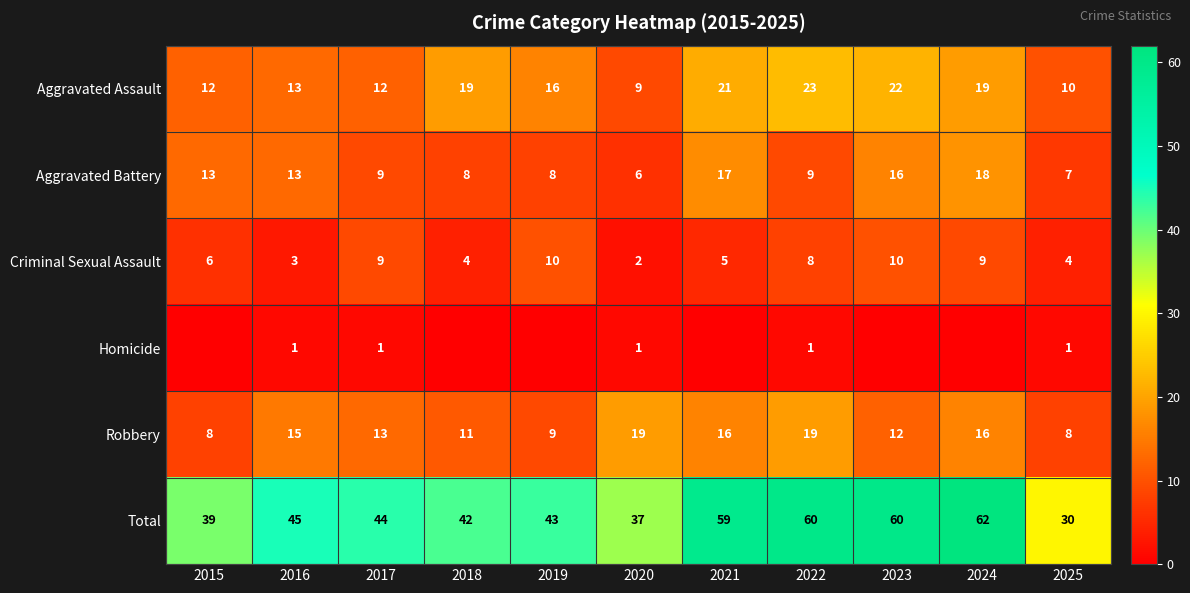

At how many categories does at least one series exceed 43?

6